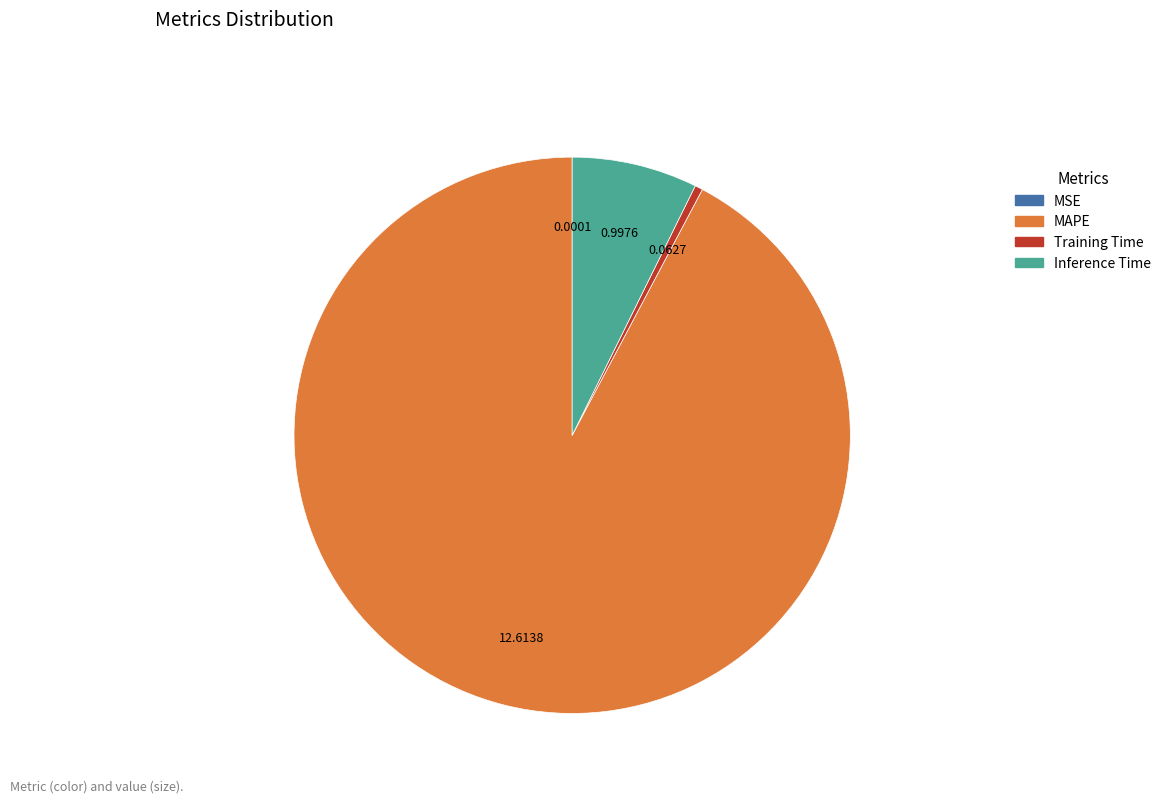

Combined, do MAPE and Training Time account for over 50%?

Yes